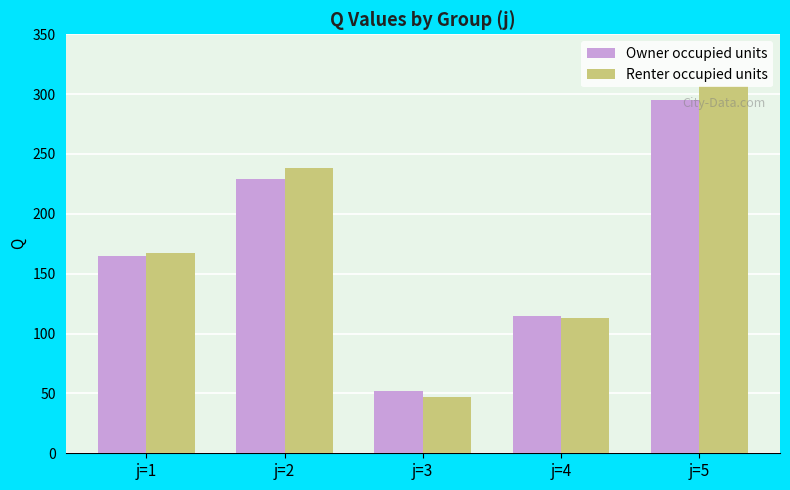

Which series changed the most between j=1 and j=5?

Renter occupied units